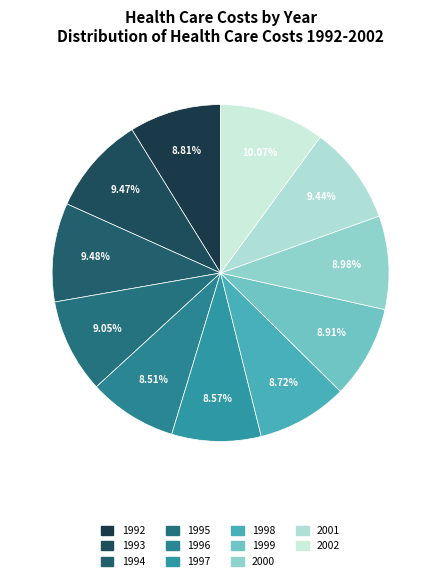

What is the total percentage of 1995 and 2001?

18.5%